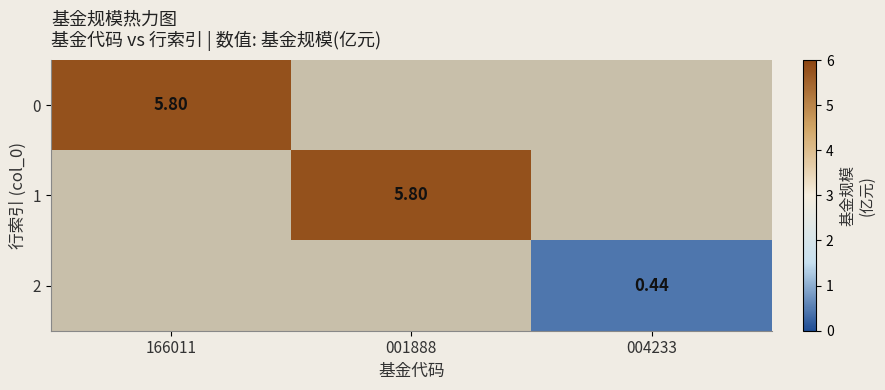

What is the smallest value displayed?

0.4